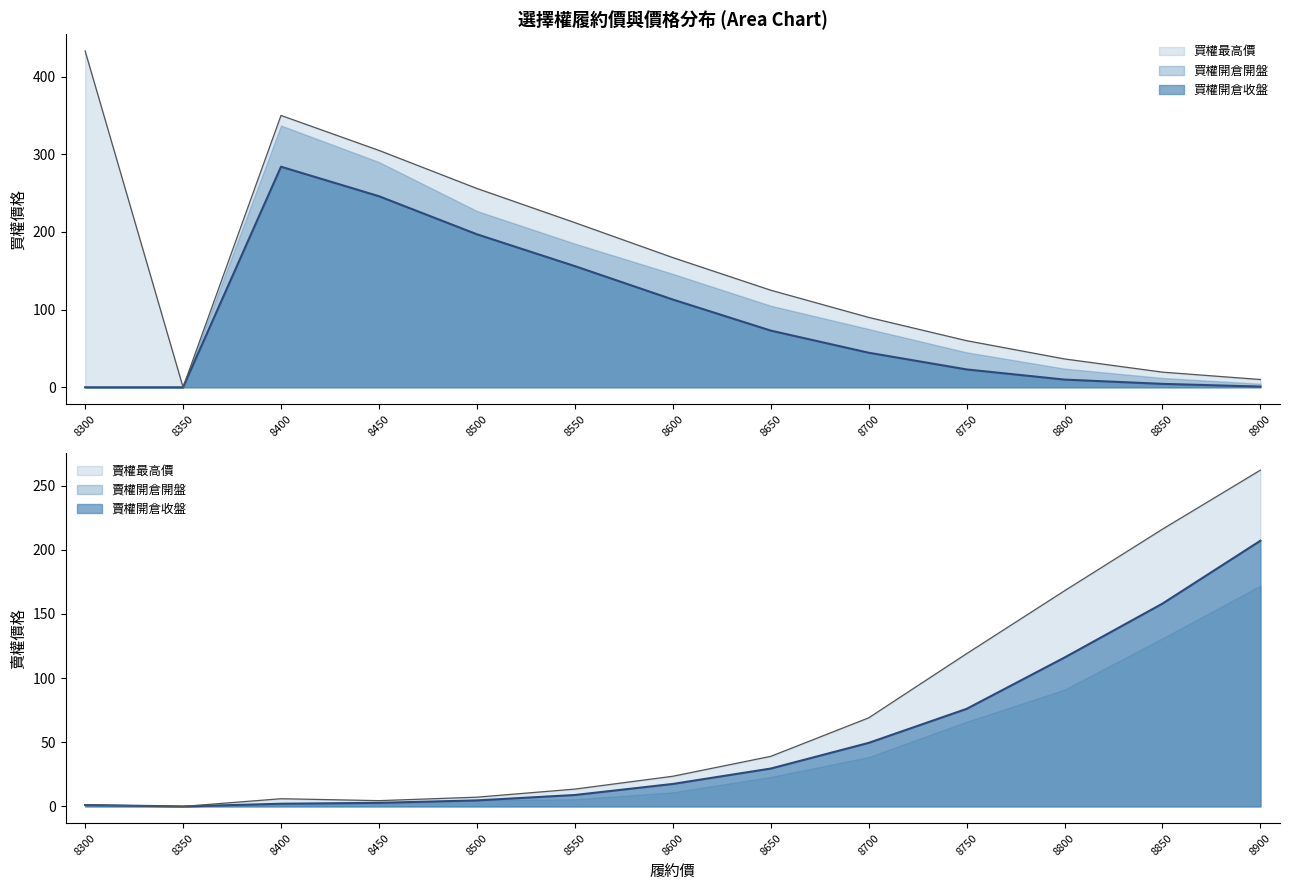

Where do 賣權開倉開盤 and 買權最高價 first cross each other?

8700 and 8750